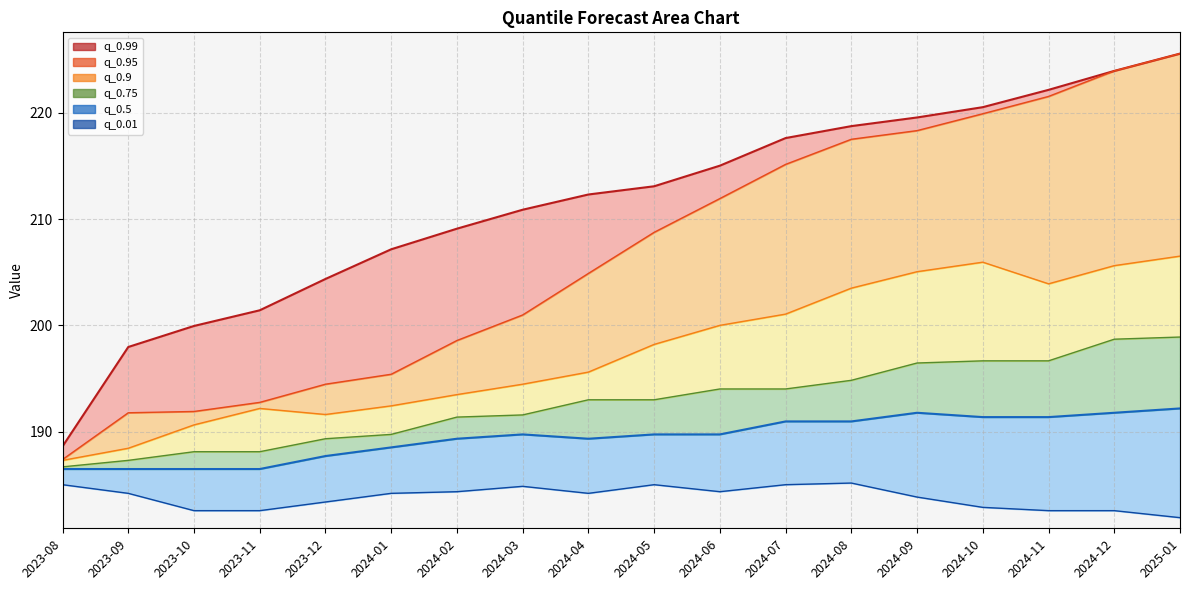

What is the label of the 16th point from the left?

2024-11